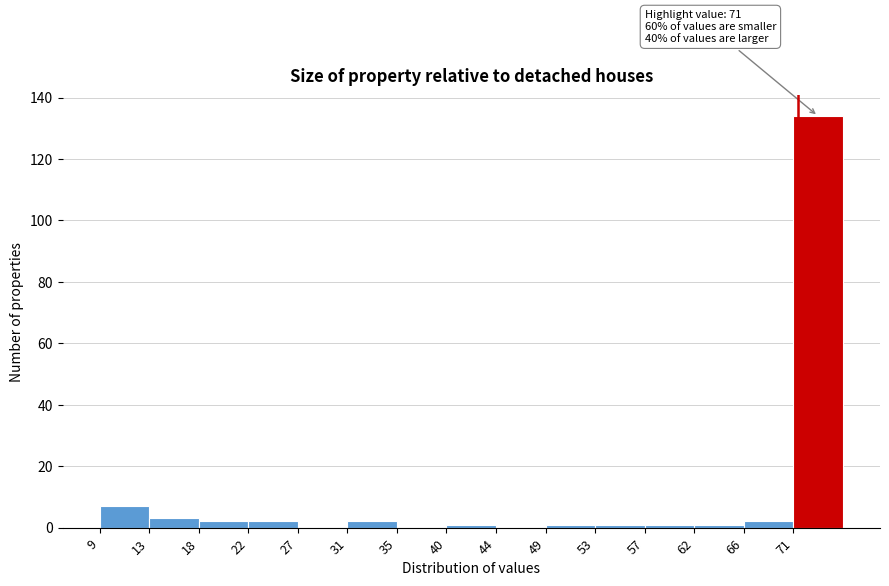

Over which range of the x-axis is the bar tallest?

70.6 to 75.0